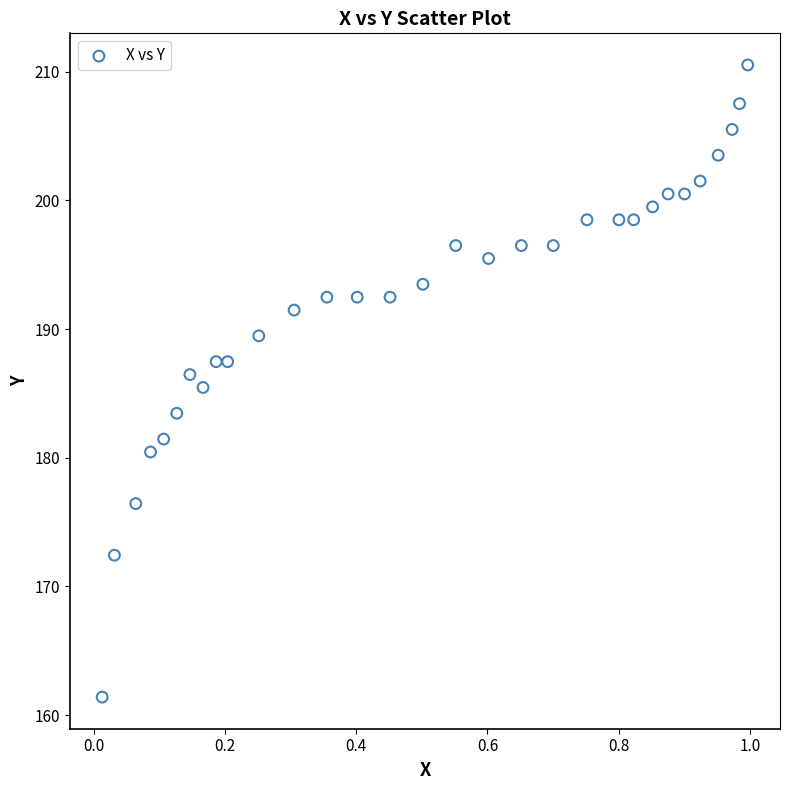

What is the range of X values (max minus min)?

1.0